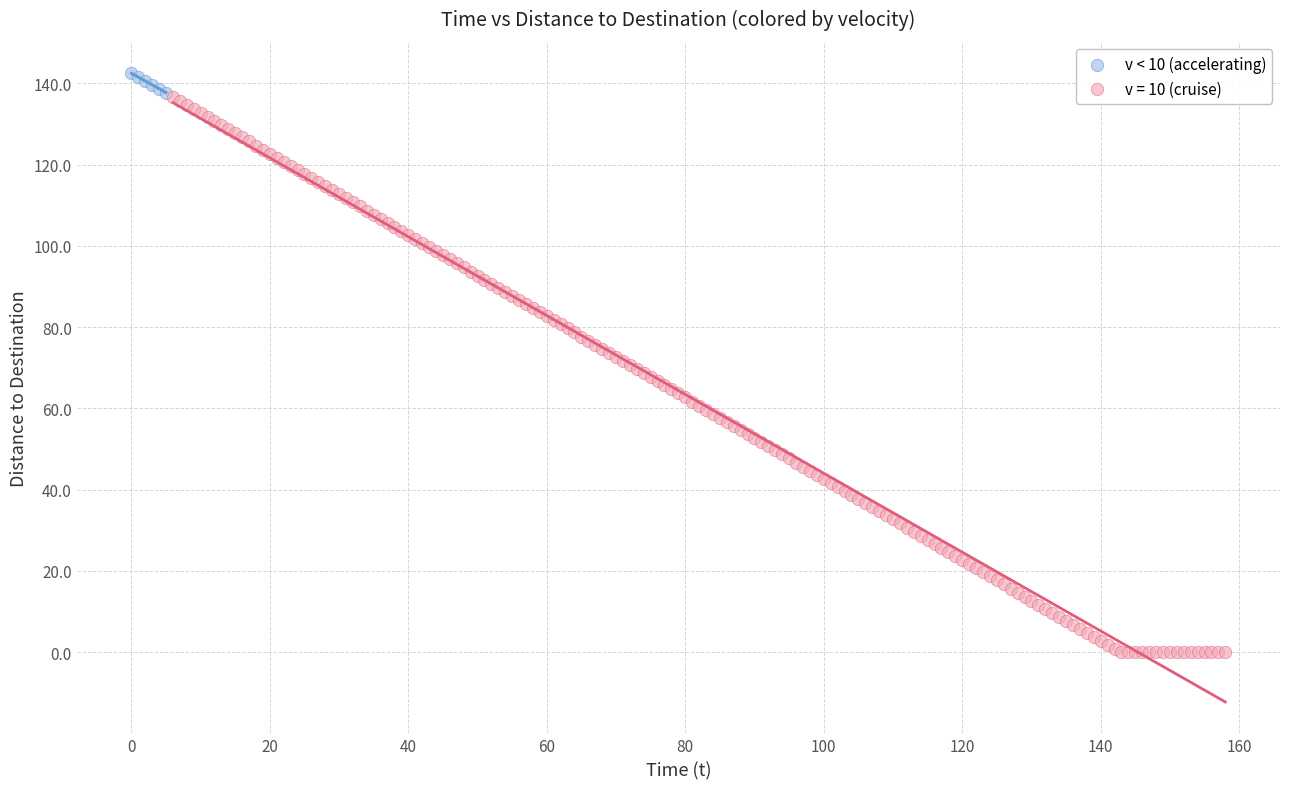

Which series has the widest spread of Y values?

v = 10 (cruise)